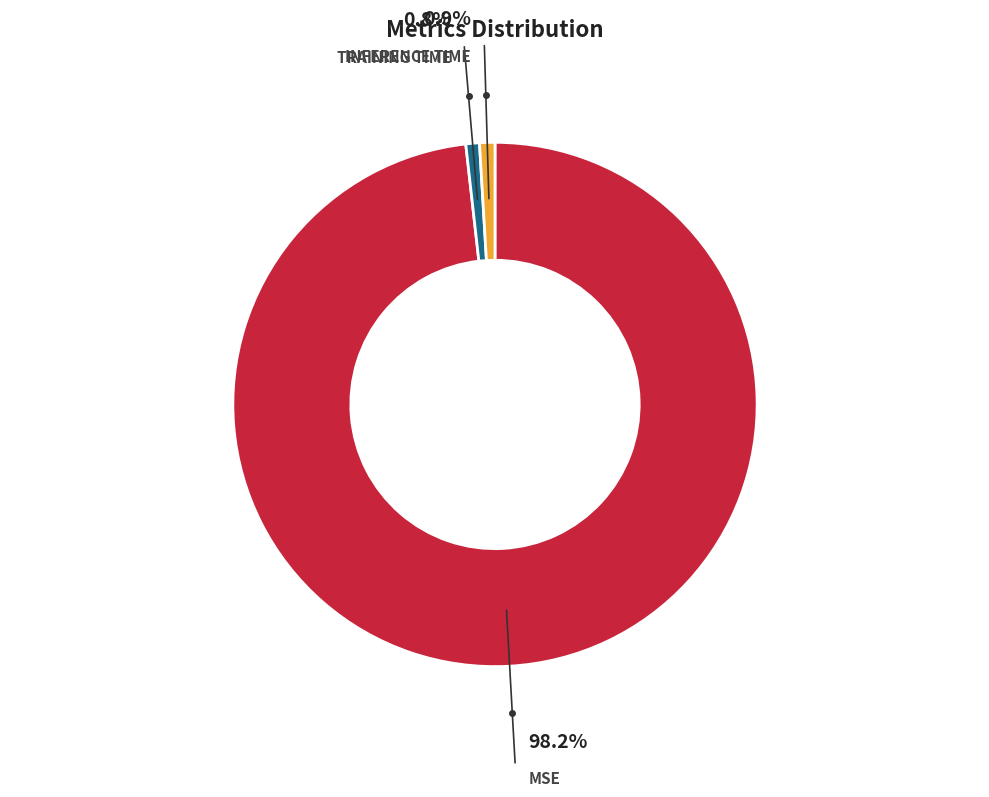

To the nearest percent, what is the average slice percentage?

33%